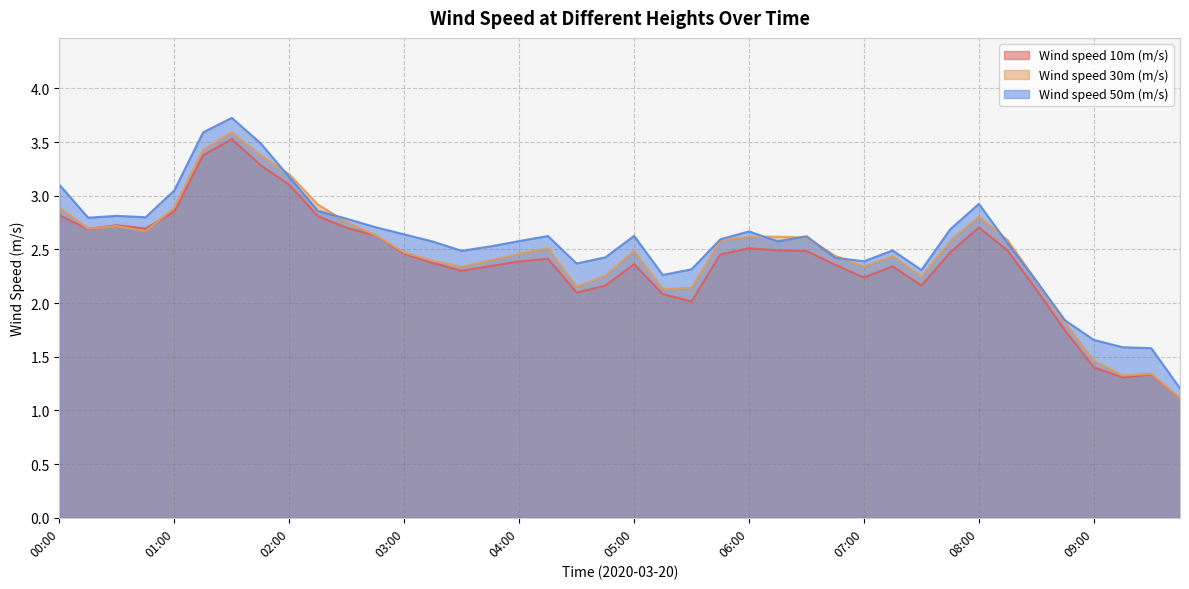

Count the number of data series in this chart.

3